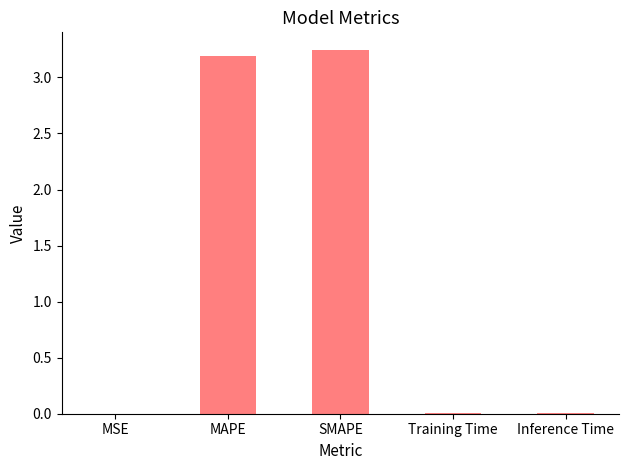

True or false: the data shows 5.1 at SMAPE.

False